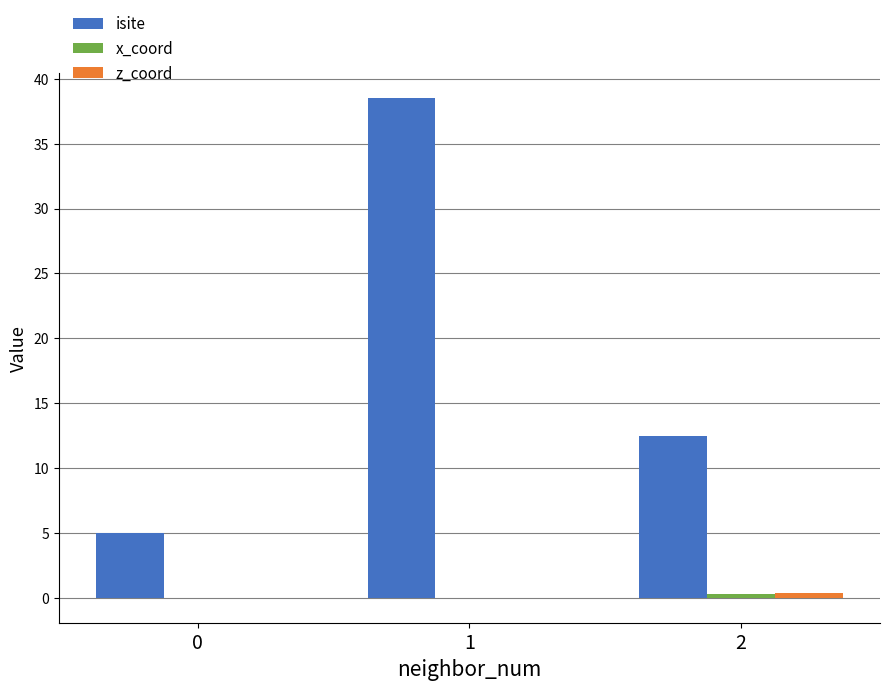

Count the number of categories in the chart.

3